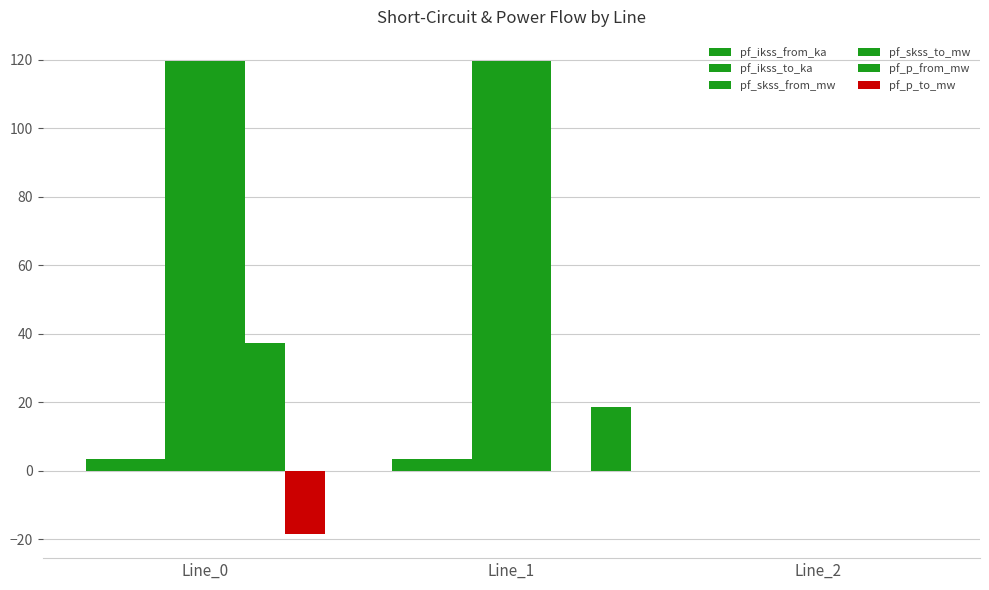

How many groups of bars are there?

3